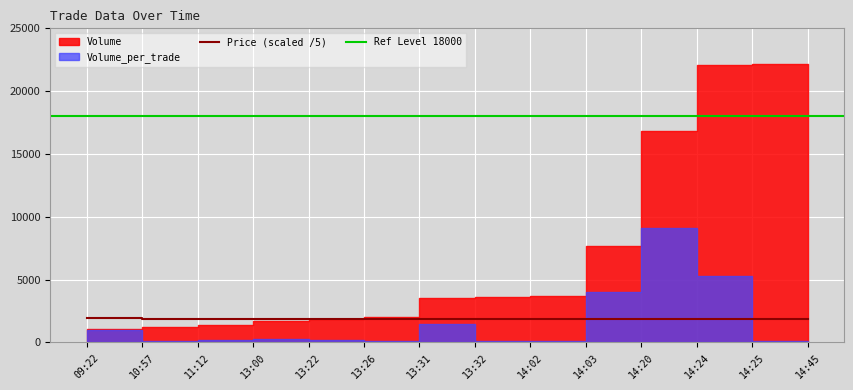

Is the value of Price at 11:12 greater than the value of Volume_per_trade at 09:22?

Yes